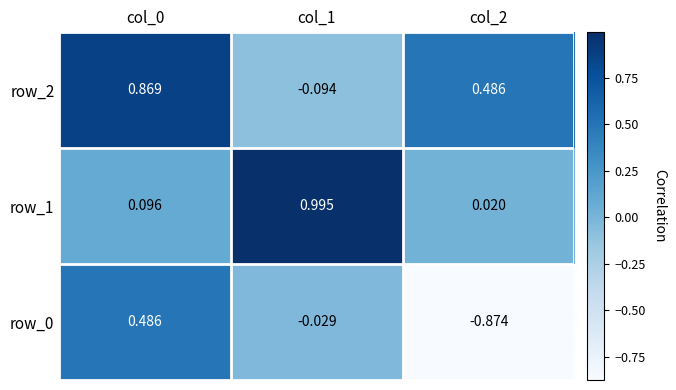

At how many categories does at least one series exceed 0?

3